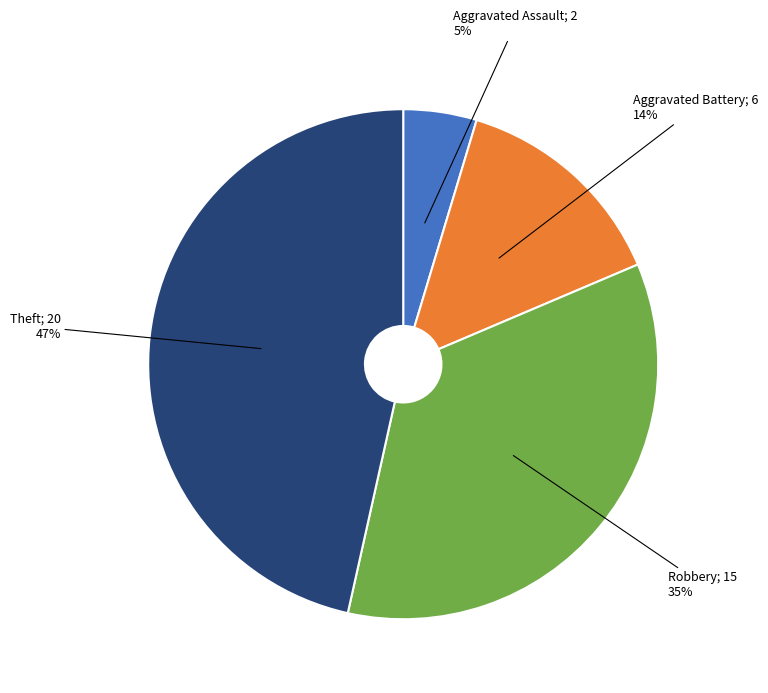

To the nearest percent, what is the average slice percentage?

25%